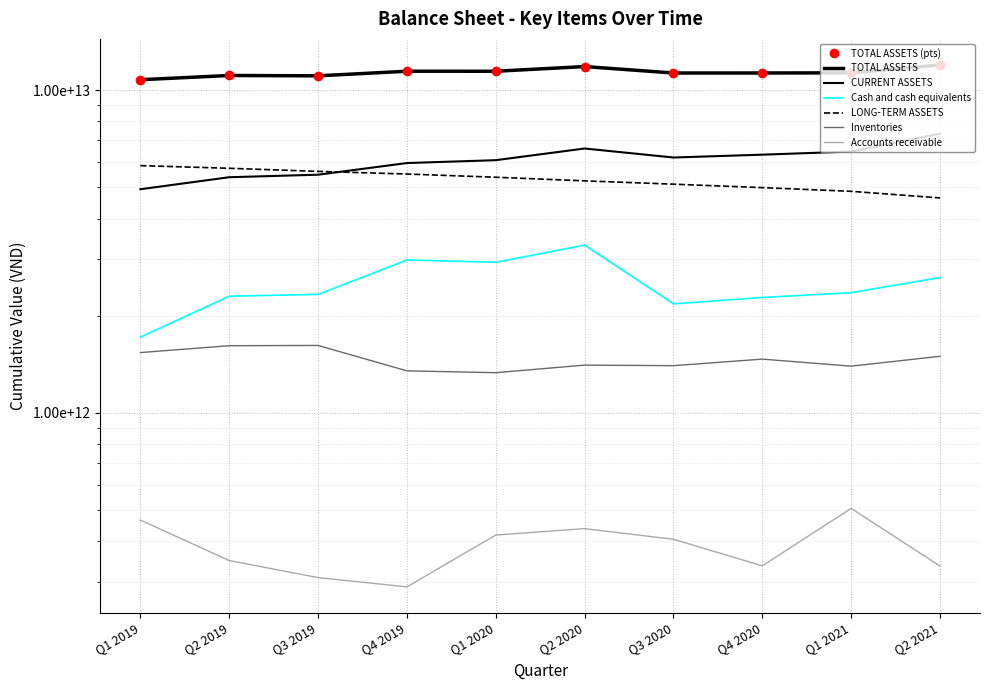

At which category does CURRENT ASSETS reach its first local peak?

Q2 2020